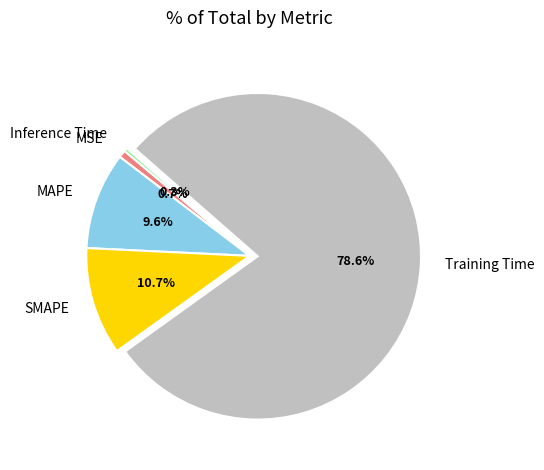

How many slices are in this pie chart?

5